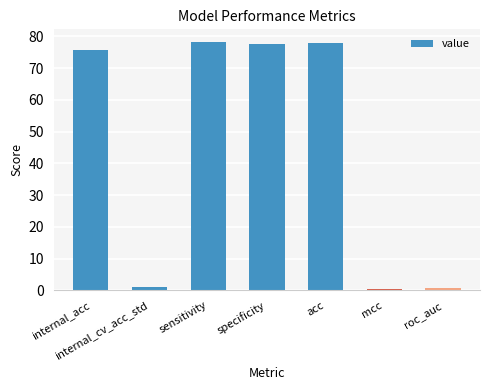

How many data points are less than 75?

3